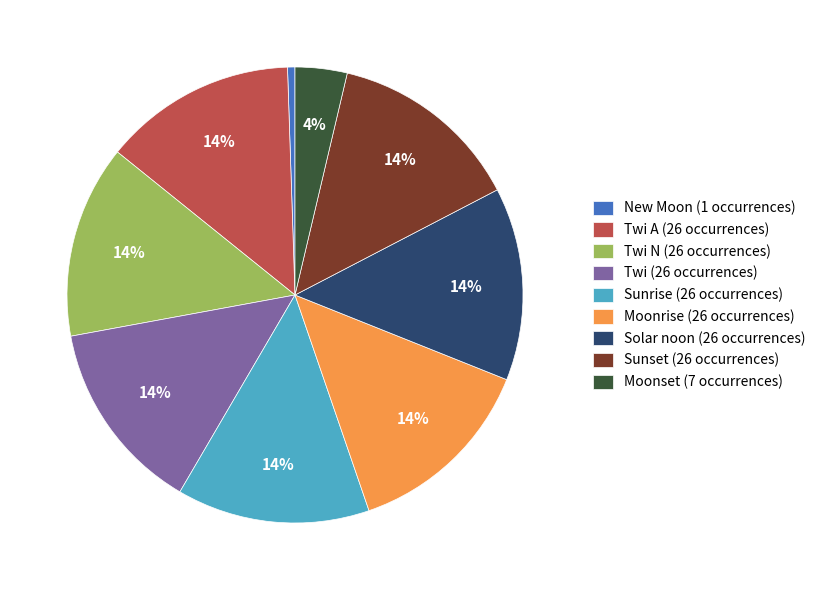

Does Sunrise (26 occurrences) represent more than half of the total?

No